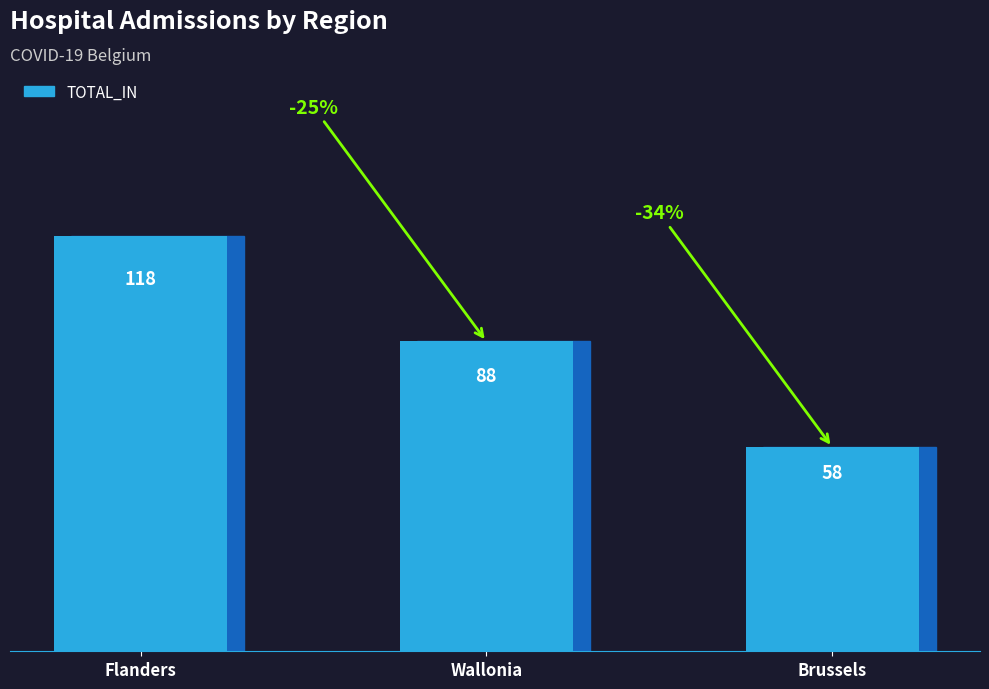

Approximately how many times larger is the value at Wallonia compared to Brussels?

1.5